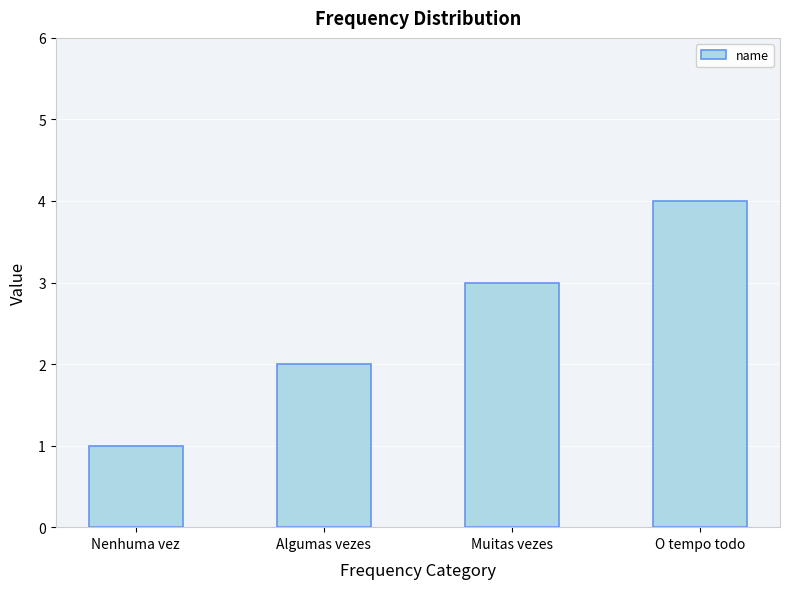

How many data points are less than 3?

2